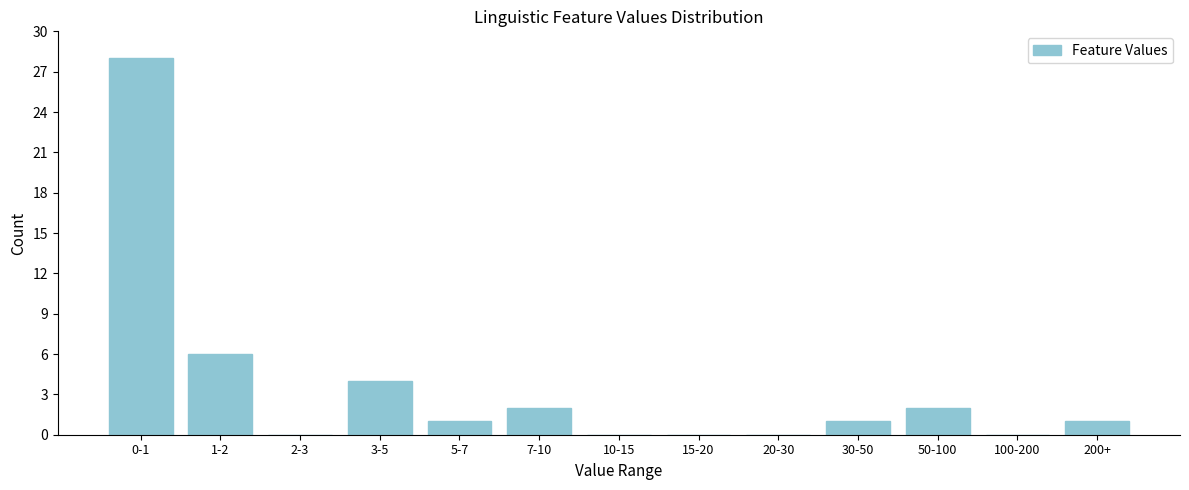

Reading left to right, extract all data points from this chart.

0-1=28	1-2=6	2-3=0	3-5=4	5-7=1	7-10=2	10-15=0	15-20=0	20-30=0	30-50=1	50-100=2	100-200=0	200+=1